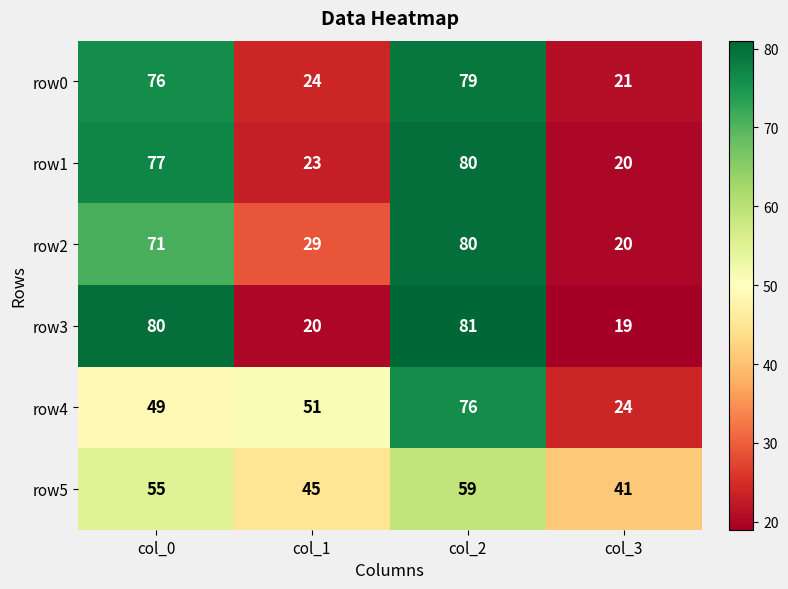

What is the difference between the highest and lowest values at col_3?

22